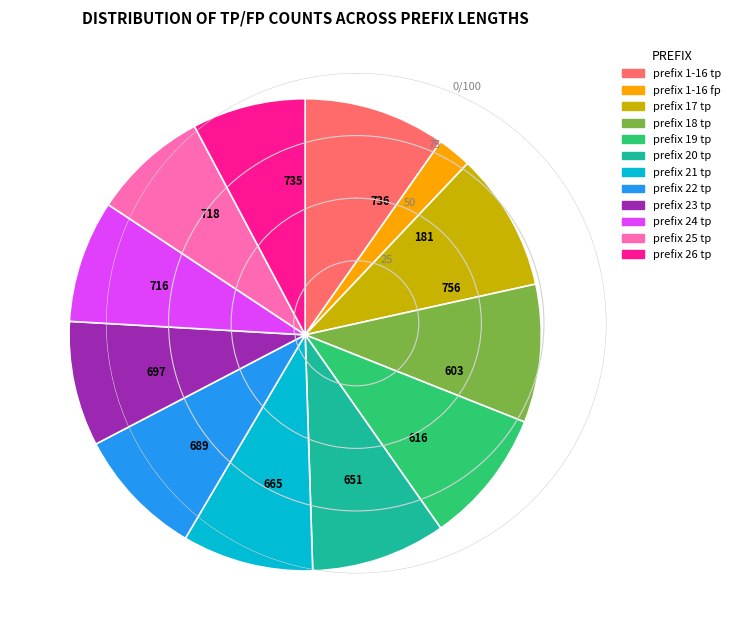

Is there a majority slice in this chart?

No